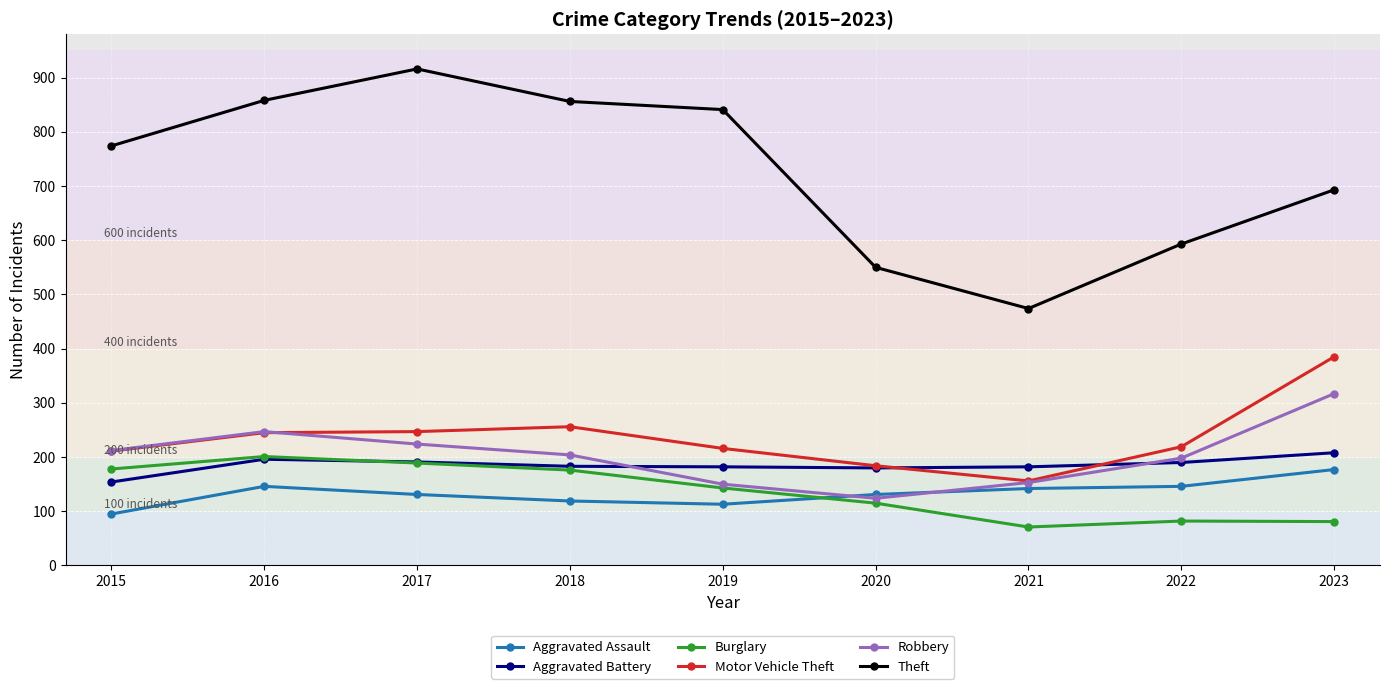

How many series are shown in this chart?

6